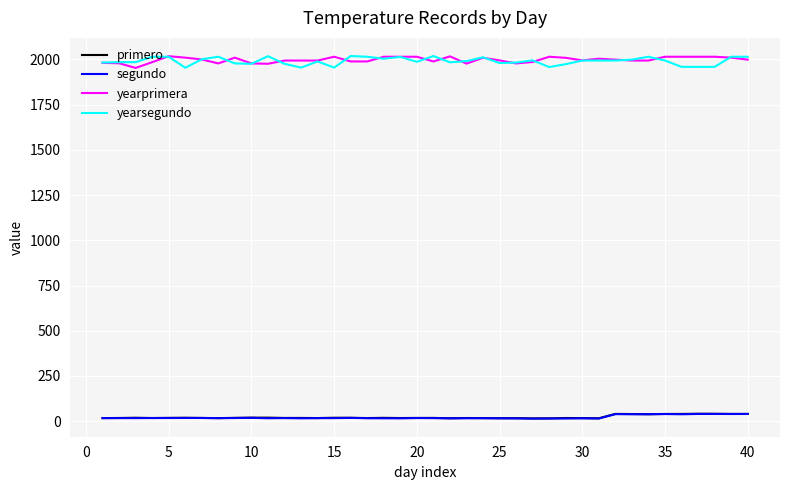

What is the highest value of the yearprimera series?

2018.0